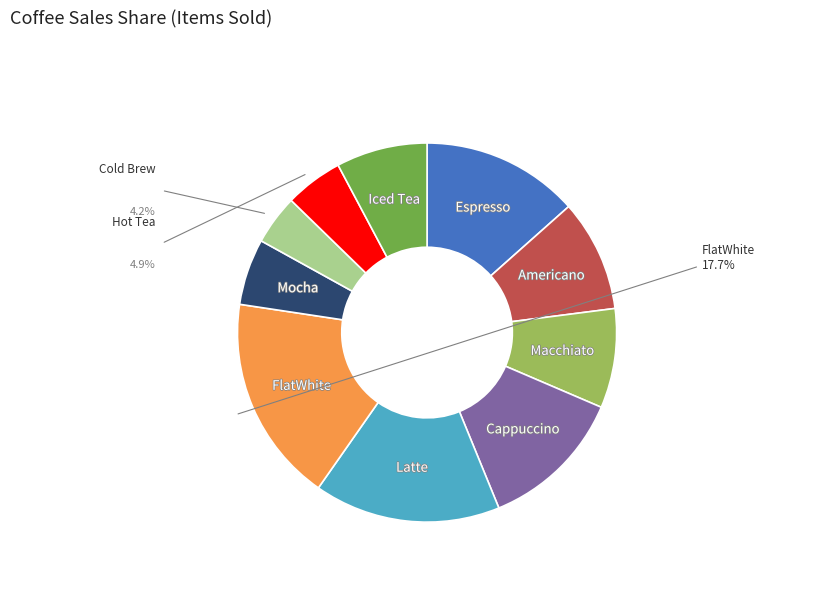

Which category has the biggest portion of the pie?

FlatWhite